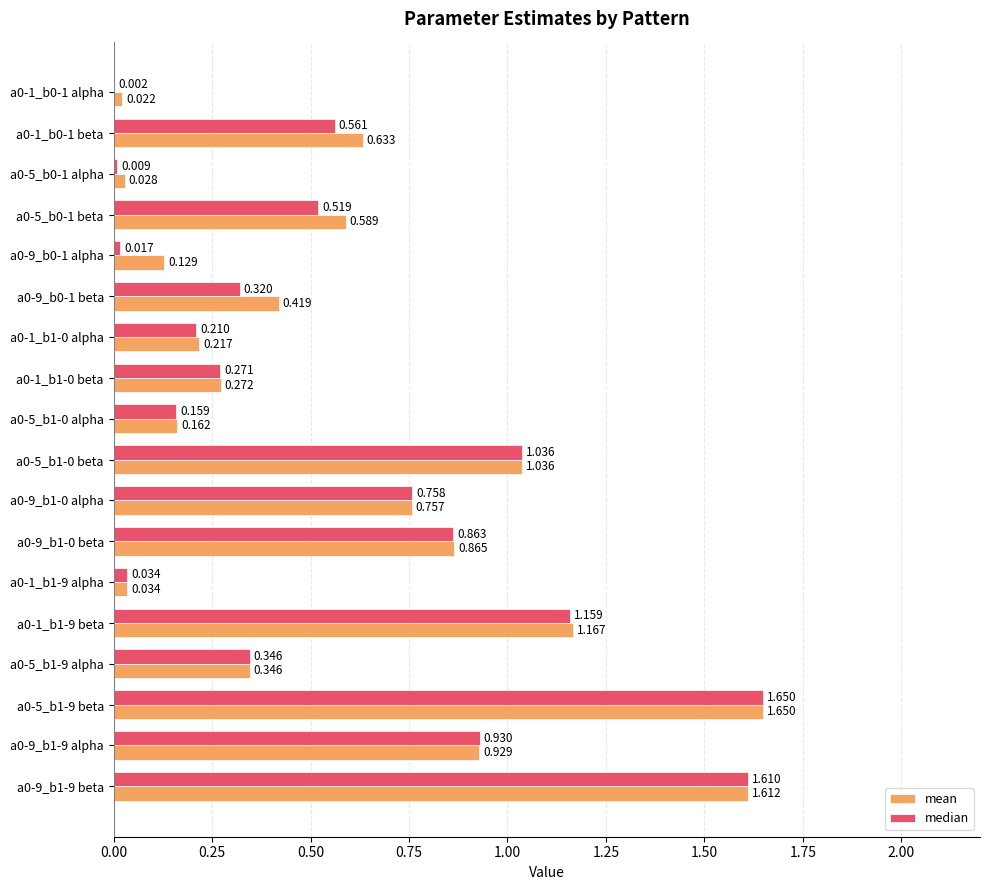

Which series has the largest total across all categories?

mean